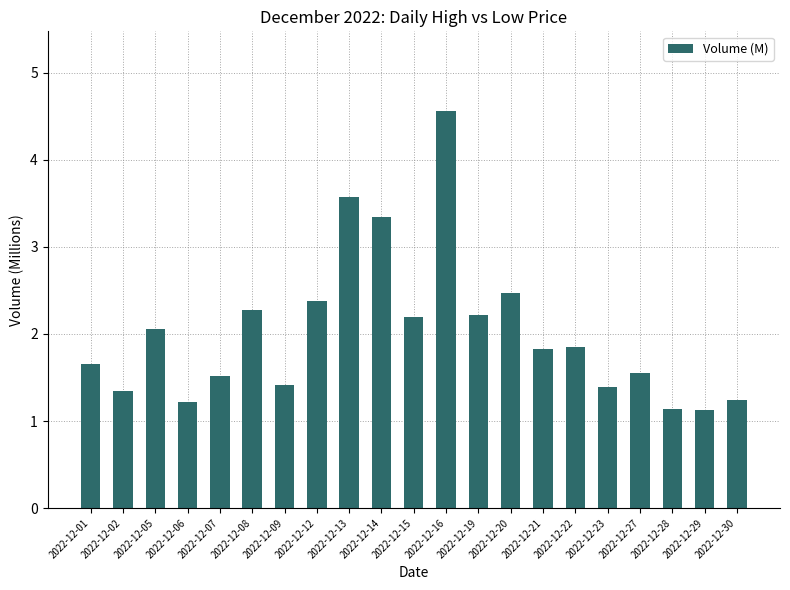

What is the value of the 14th bar from the left?

2.5